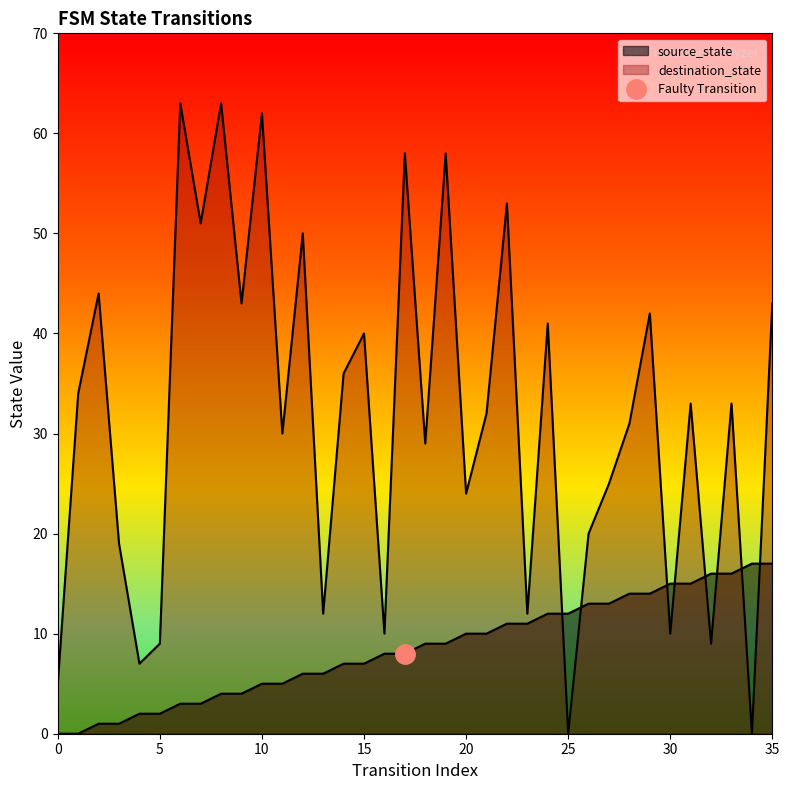

What is the spread (max minus min) of values at 2?

43